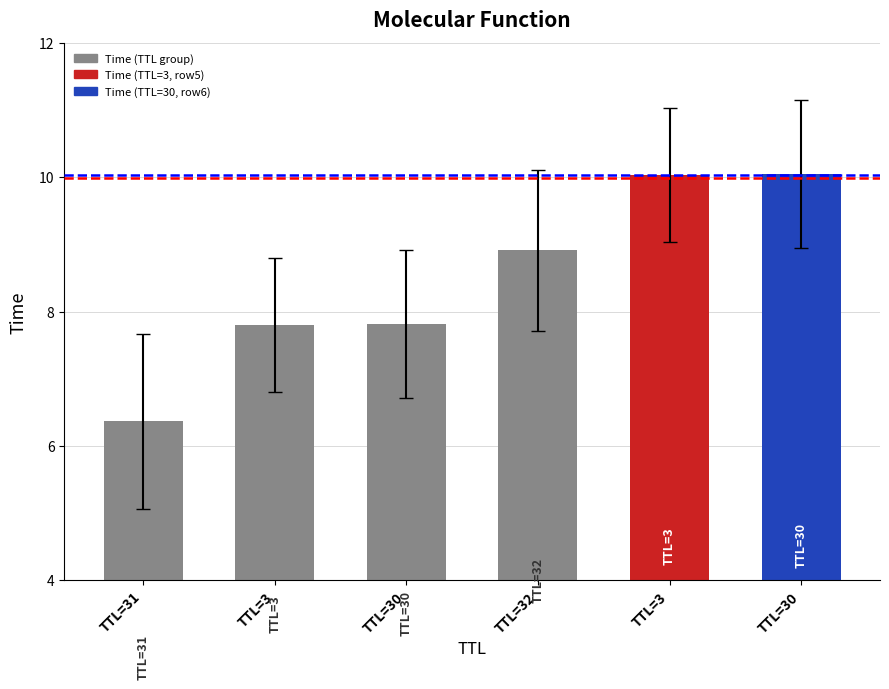

What is the difference between the values at TTL=3 and TTL=30?

2.2